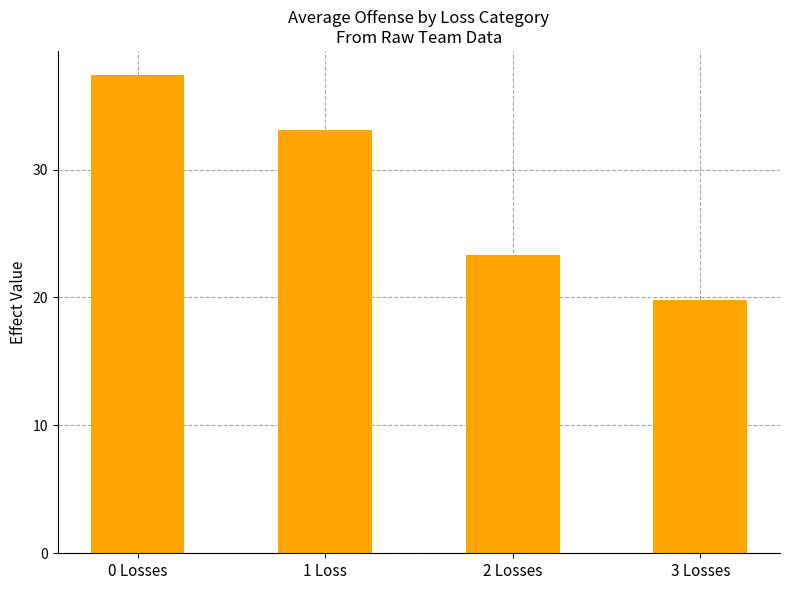

How many bars are there in total?

4